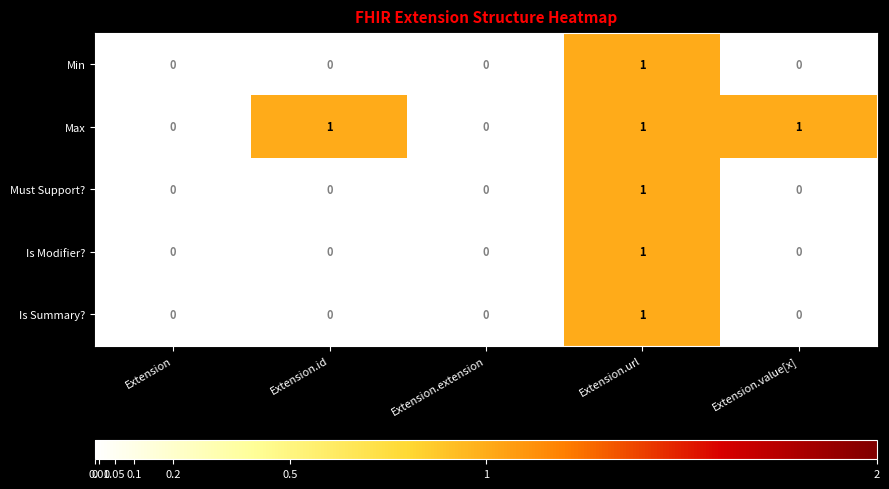

What is the sum of all Max values?

3